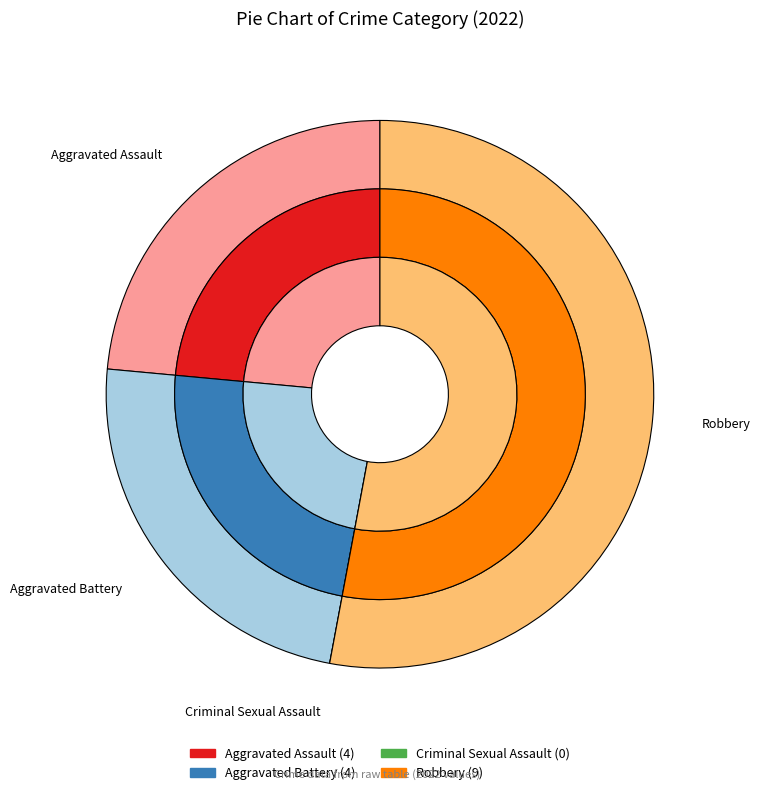

To the nearest percent, what portion does Robbery represent?

53%